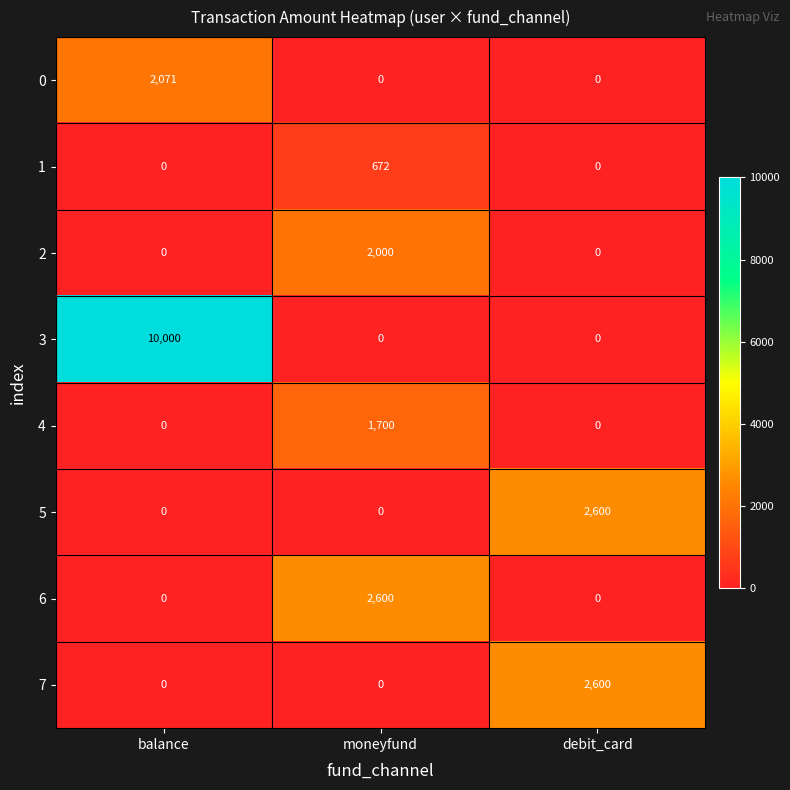

Count the number of data series in this chart.

8